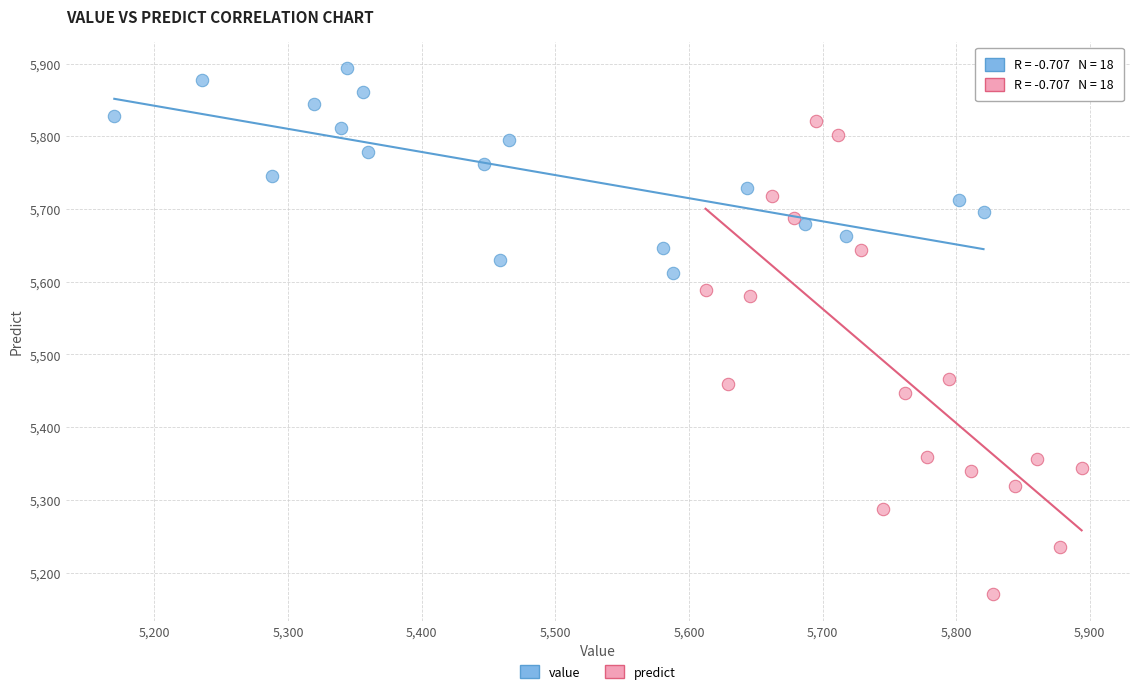

Which series contains the lowest Y value?

predict